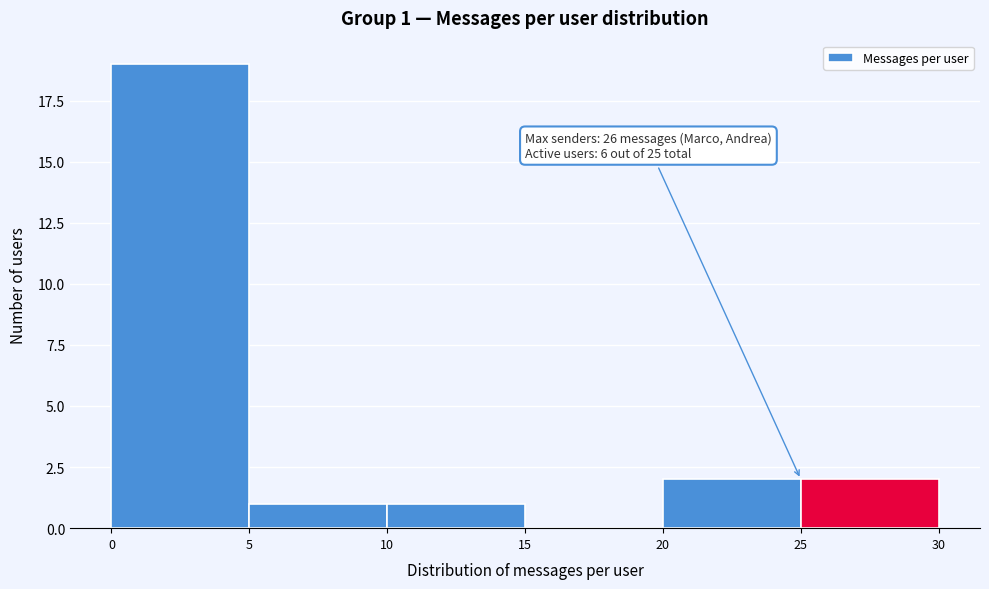

Which range on the x-axis has the tallest bar?

0 to 5